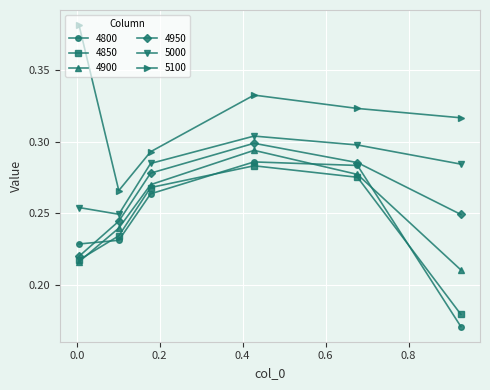

At how many categories does at least one series exceed 0?

6